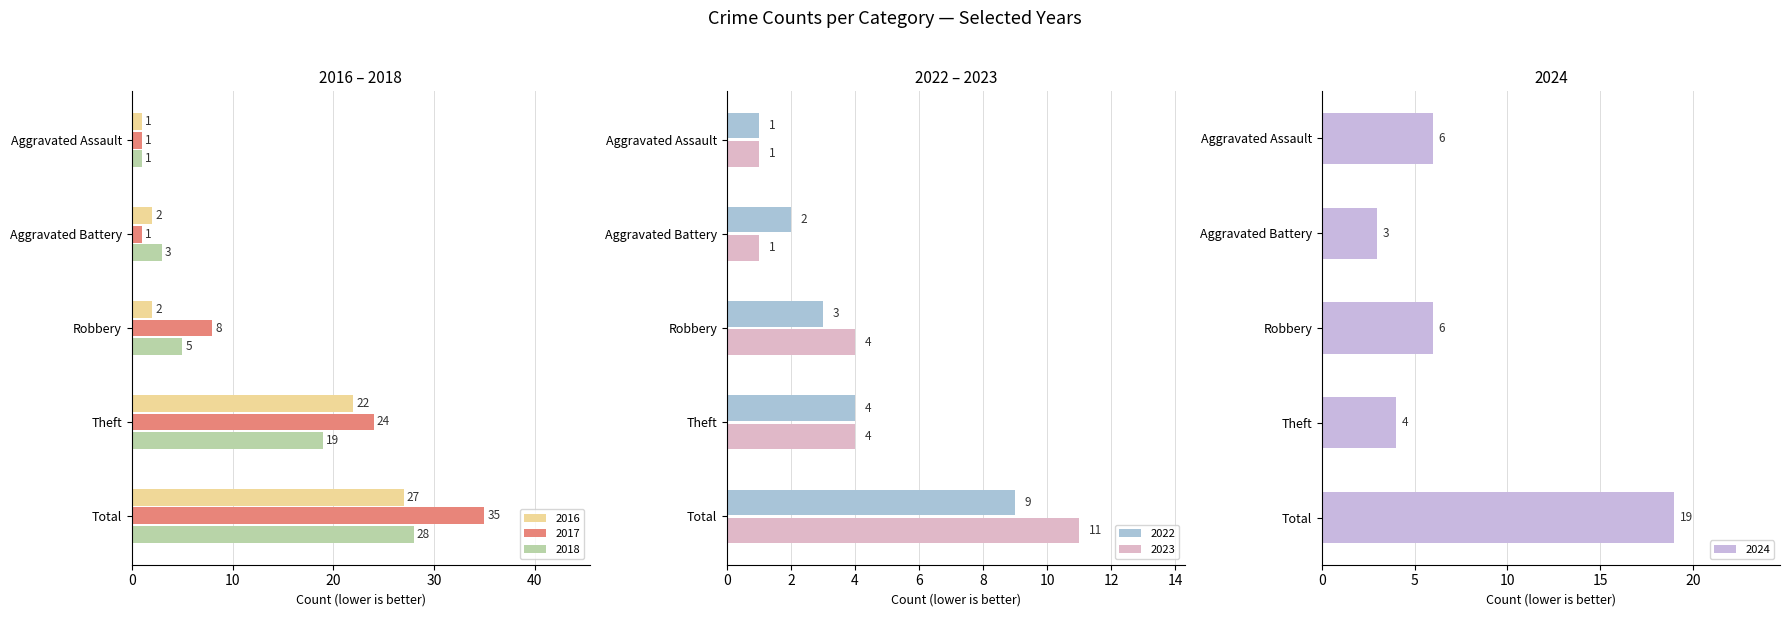

The 2017 series shows 9 at Theft. True or false?

False